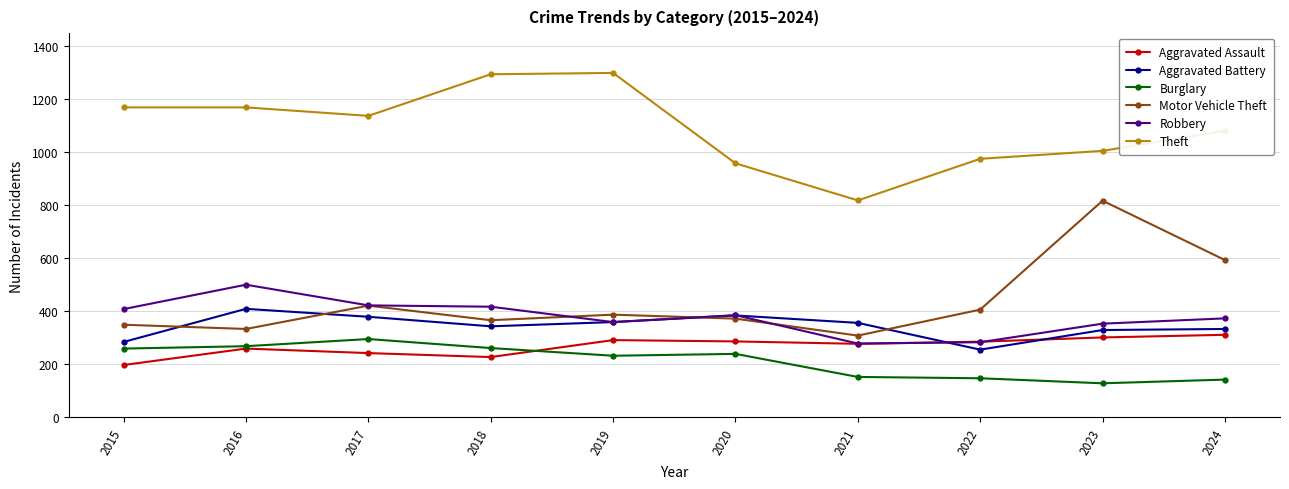

What is the sum of all Robbery values?

3788